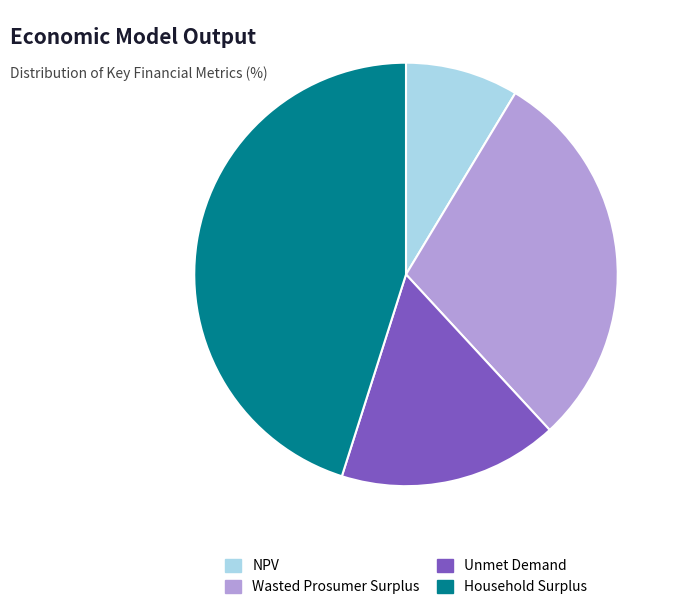

Does any single category account for the majority?

No